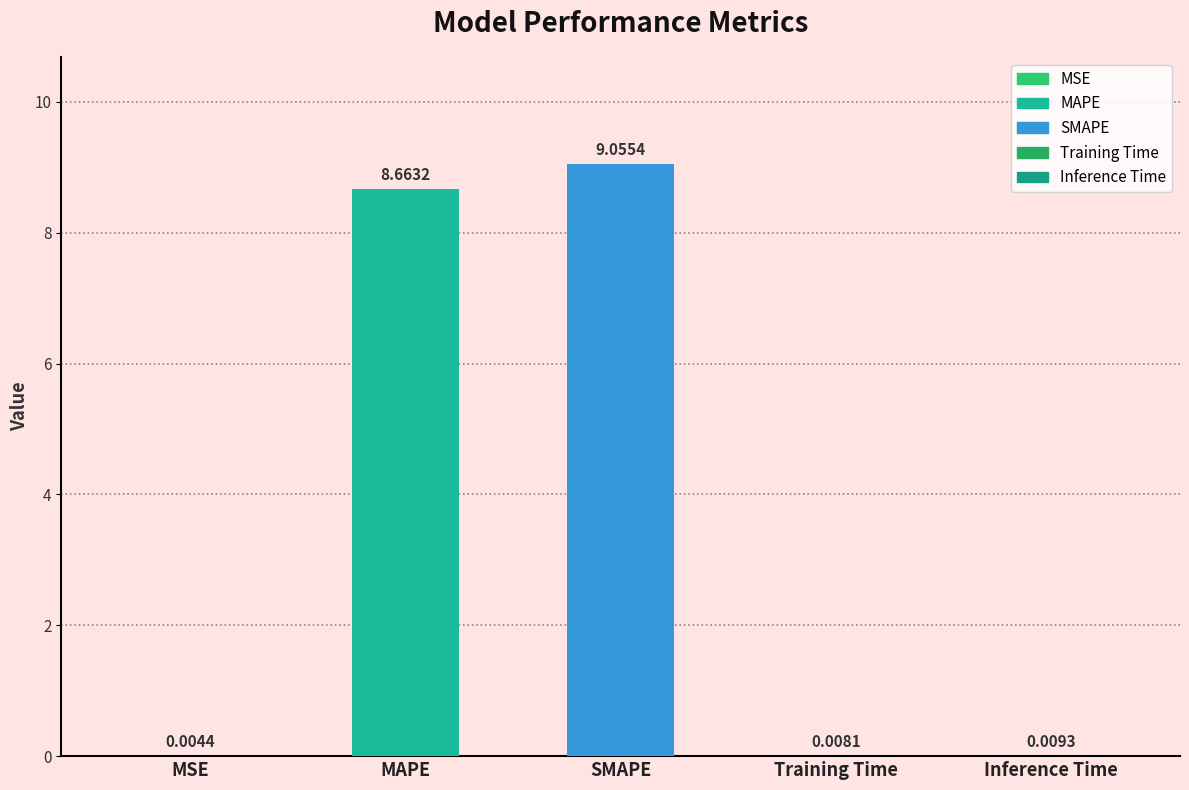

At which category does the chart reach its minimum across all series?

MSE